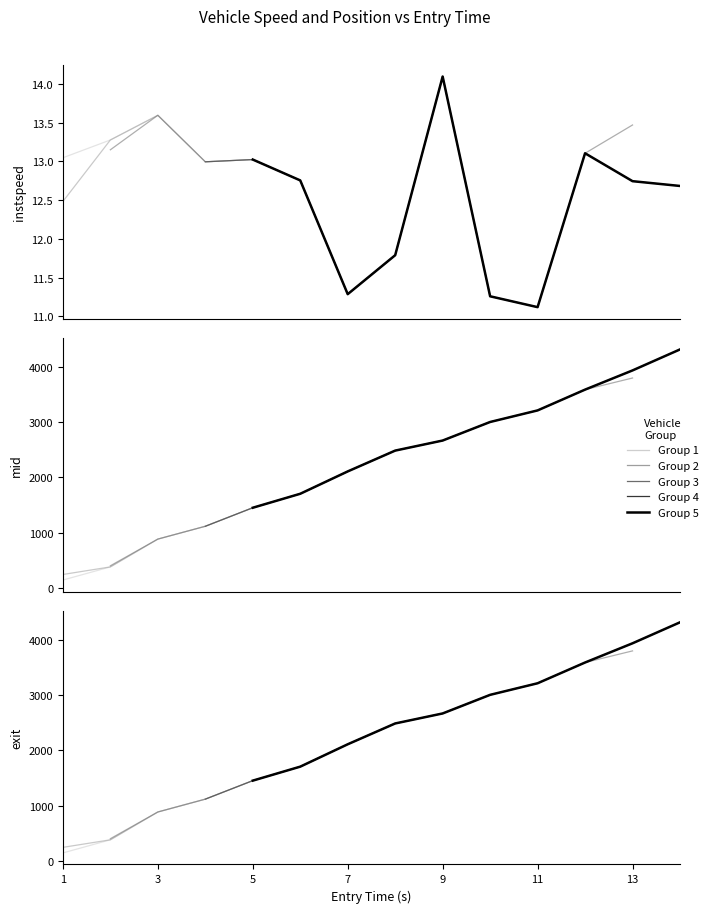

Between 3 and 9, which series saw the biggest shift?

mid